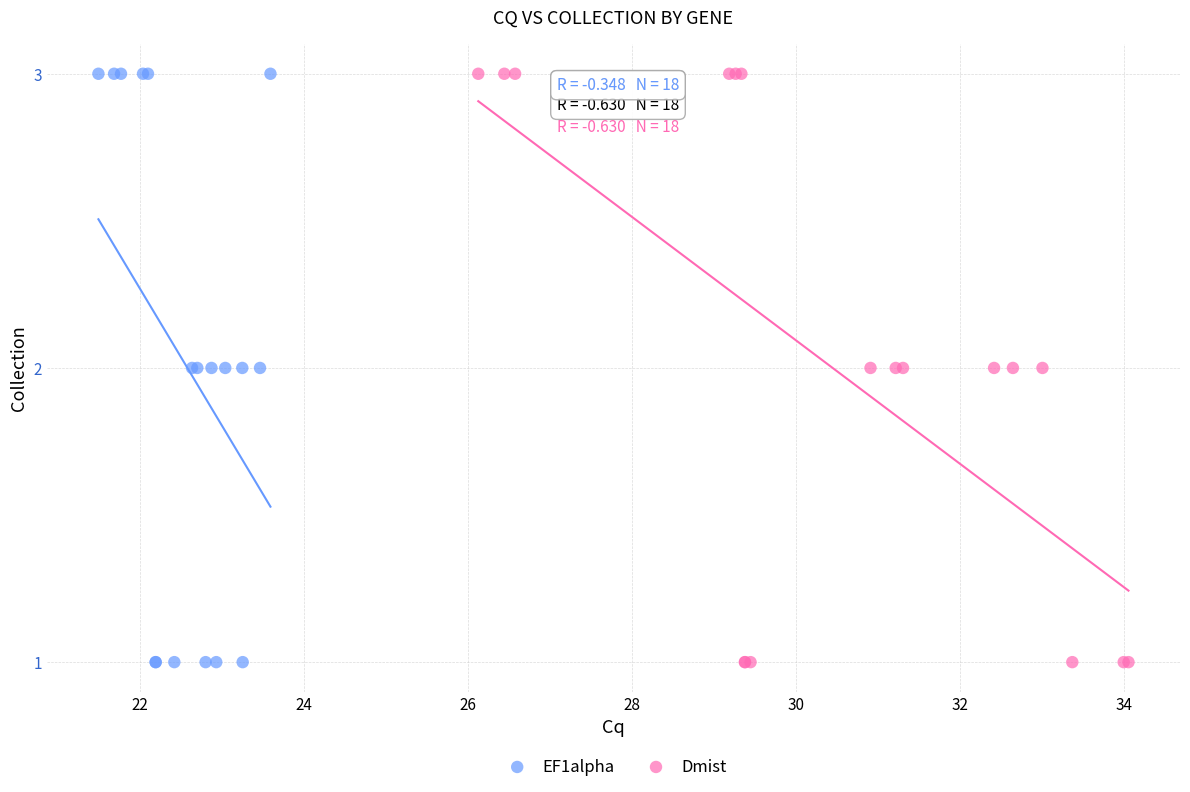

What are all the series names shown in the legend?

EF1alpha, Dmist